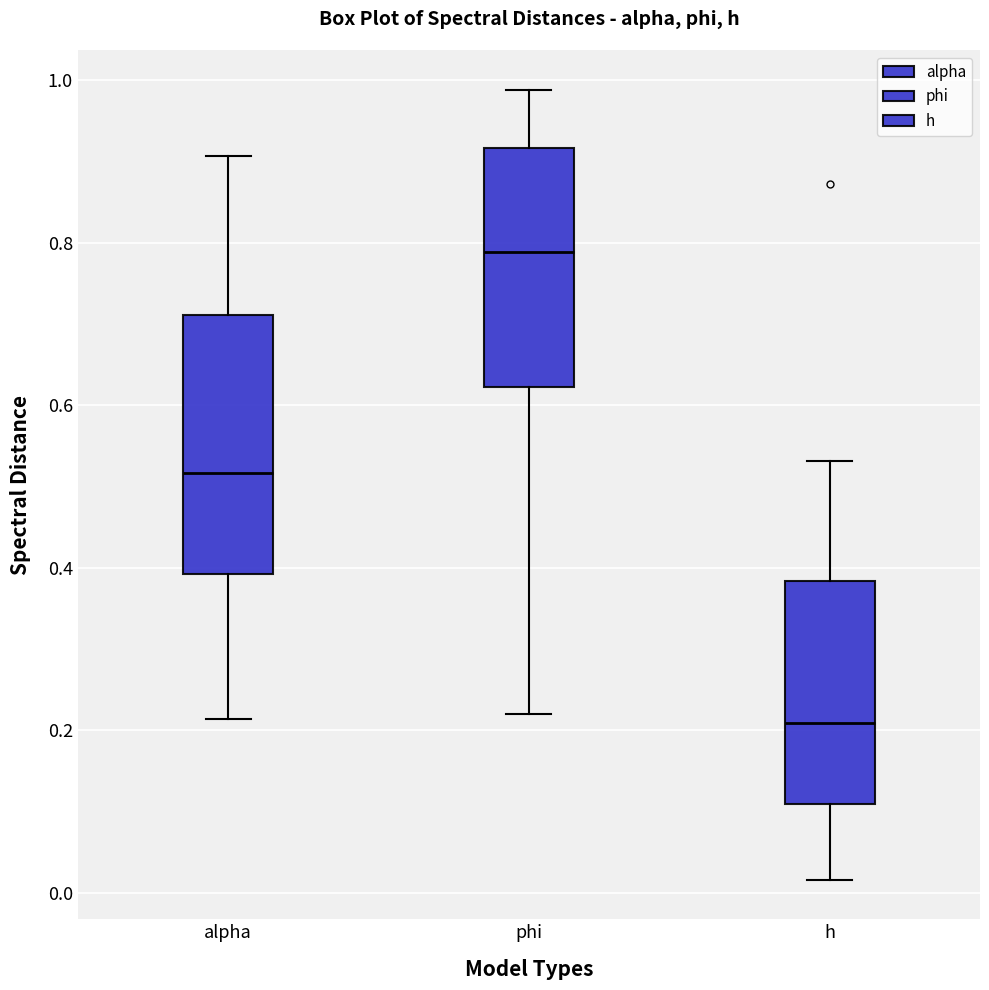

Reading left to right, read every box against the y-axis: the position of its median line, the range the box covers, and the ends of its whiskers. The values are not printed on the chart, so give them approximately, as read against the axis.

alpha: median 0.52, box 0.40 to 0.72, whiskers 0.22 to 0.90
phi: median 0.78, box 0.62 to 0.92, whiskers 0.22 to 0.98
h: median 0.20, box 0.10 to 0.38, whiskers 0.02 to 0.54